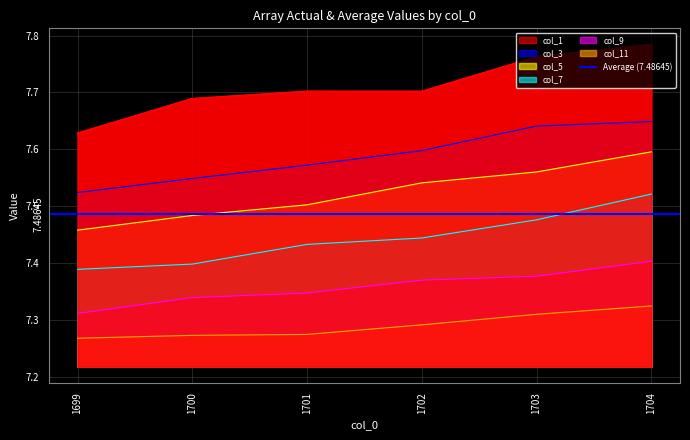

What is the minimum value for col_11?

7.3